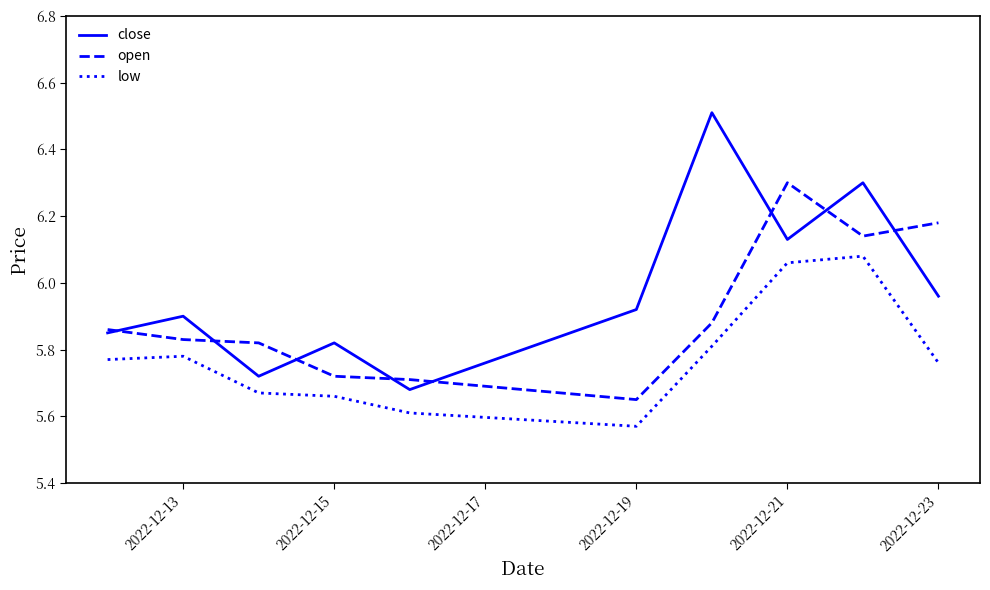

List the series in order of their overall mean, highest first.

close, open, low